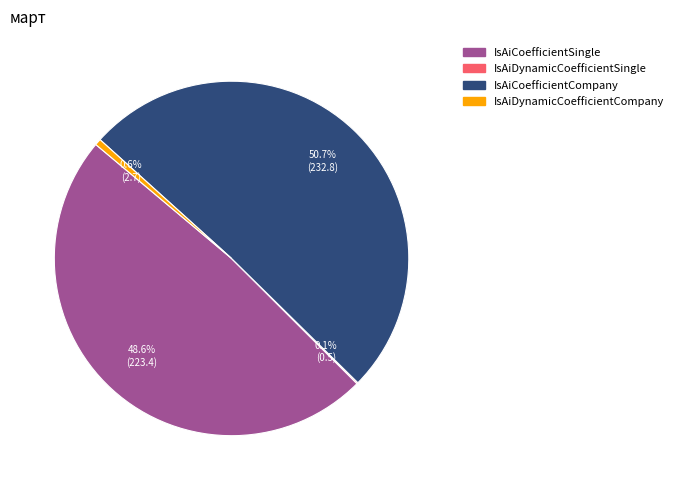

What is the largest slice in the pie chart?

IsAiCoefficientCompany